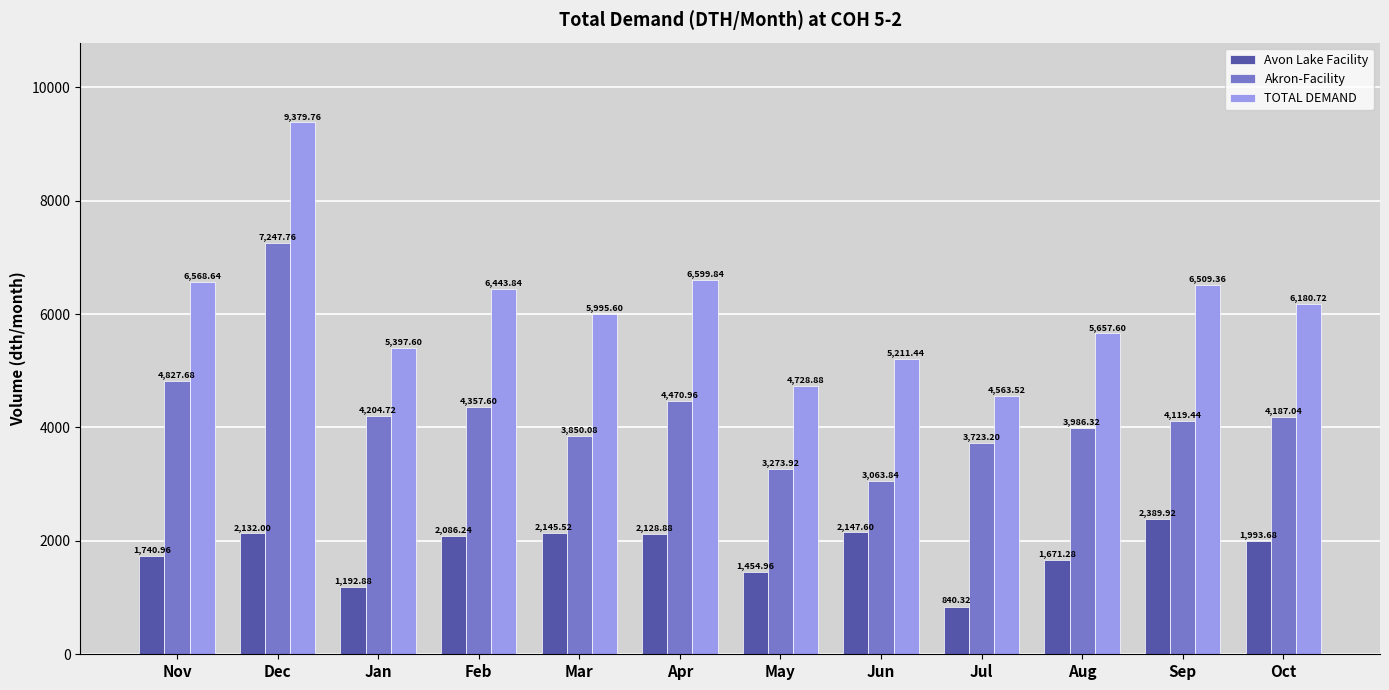

Are the bars horizontal?

No